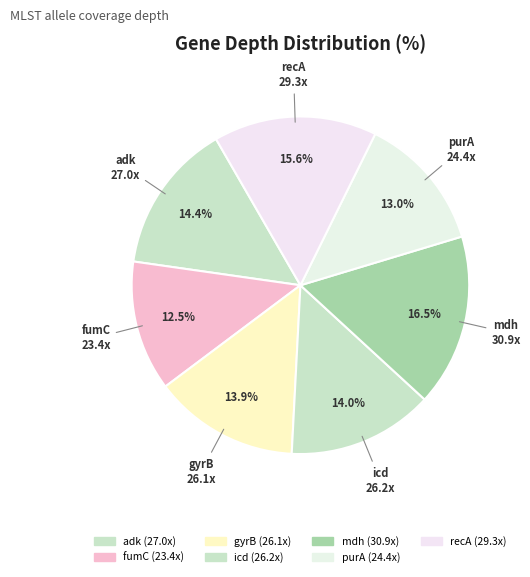

To the nearest percent, what is the difference between the largest and smallest slice percentages?

4%